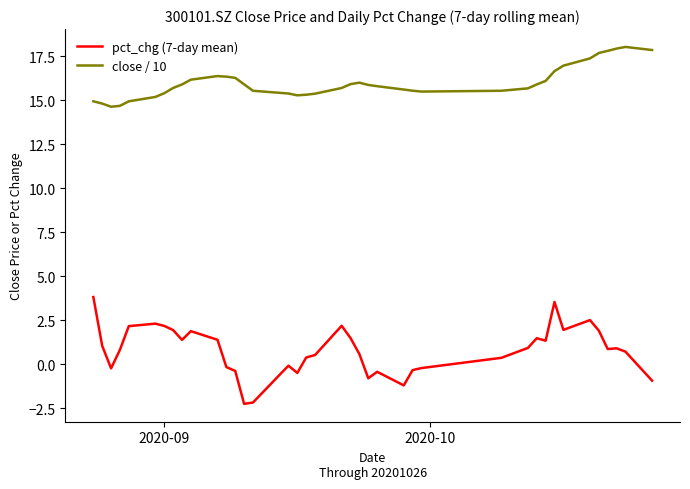

List the series in order of their peak value, highest first.

close / 10, pct_chg (7-day mean)